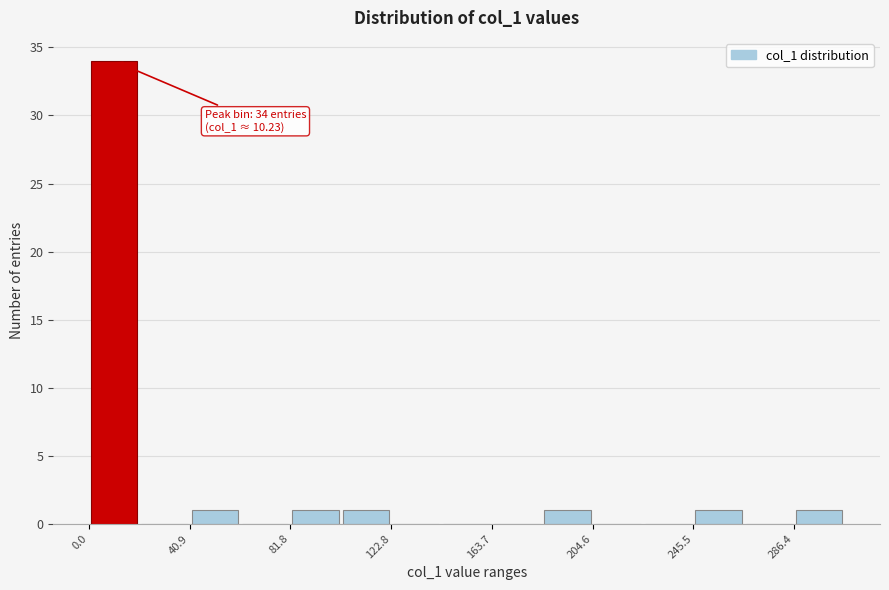

Over which range of the x-axis is the bar tallest?

0 to 20